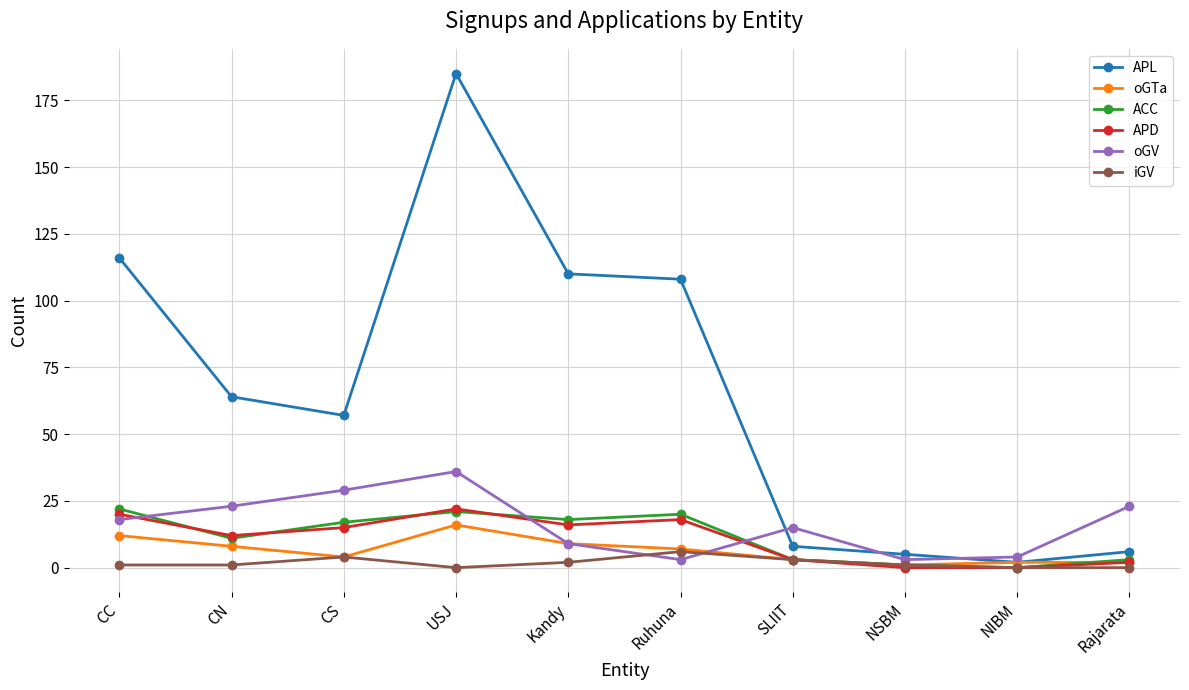

Where is the first local minimum for oGTa?

CS